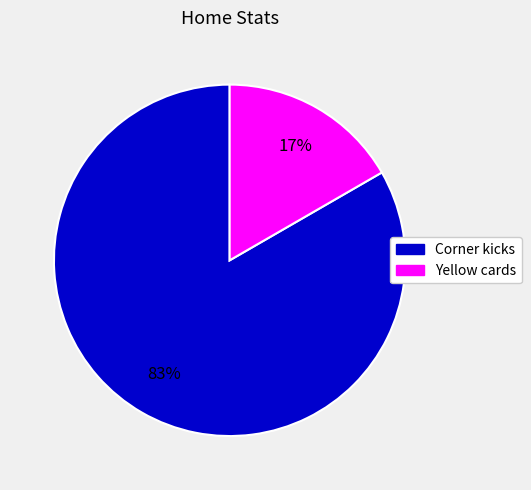

Combined, do Yellow cards and Corner kicks account for over 50%?

Yes